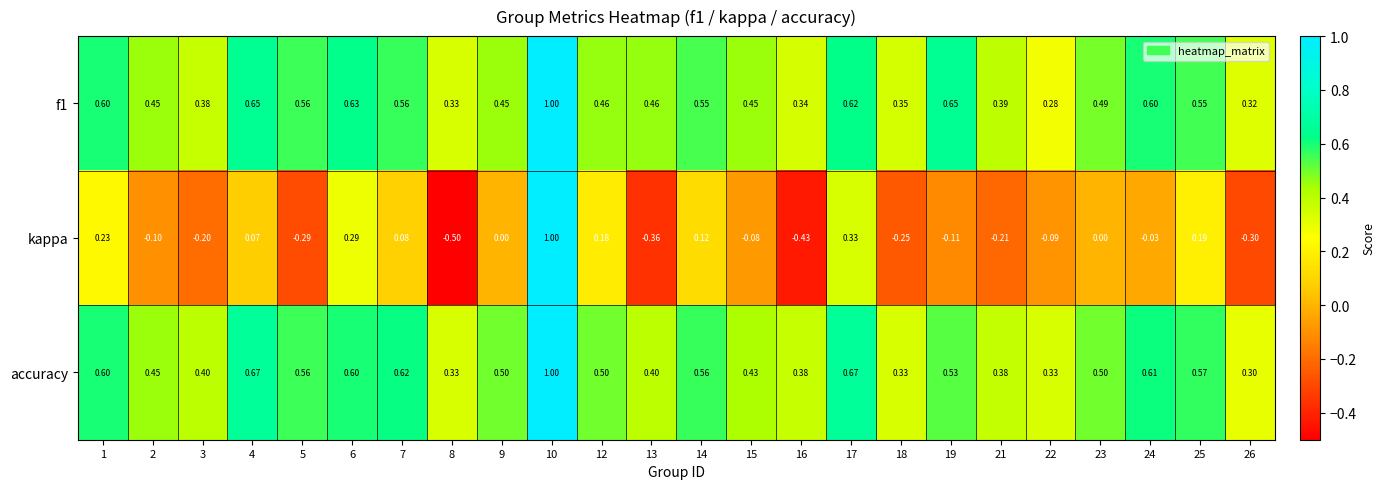

Rank the series by their maximum value, from lowest to highest.

f1, kappa, accuracy